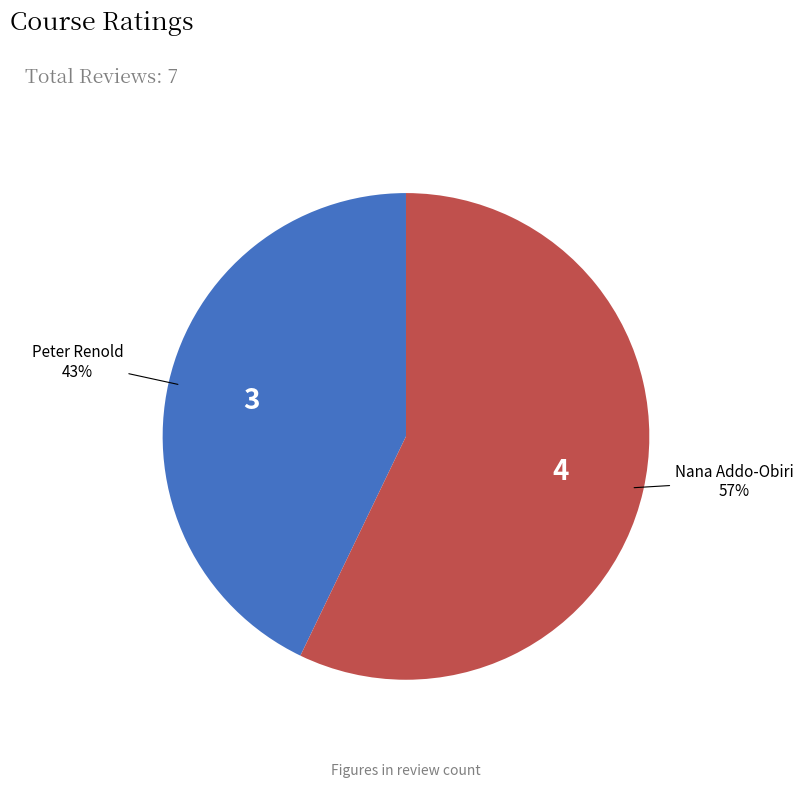

To the nearest percent, what is the difference between the Nana Addo-Obiri and Peter Renold slice percentages?

14%